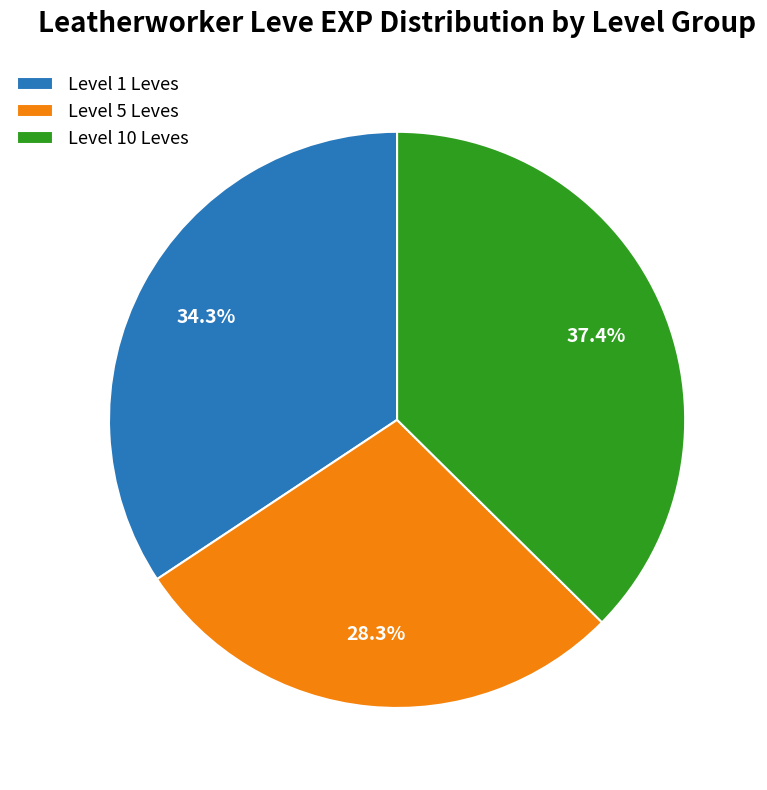

Rank the categories by value from highest to lowest.

Level 10 Leves, Level 1 Leves, Level 5 Leves